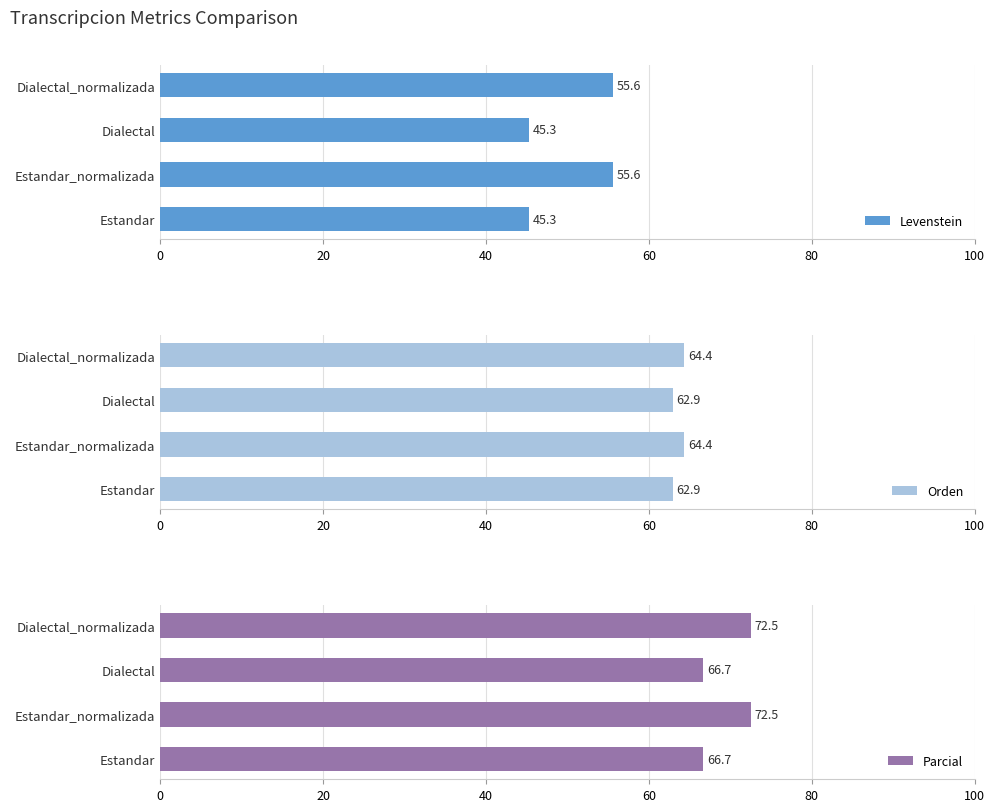

Does the chart contain any negative values?

No